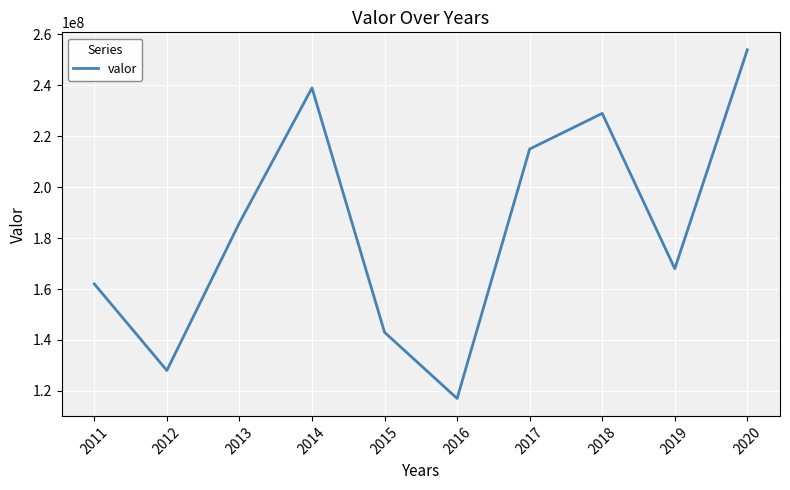

List the labels in order of value, largest first.

2020, 2014, 2018, 2017, 2013, 2019, 2011, 2015, 2012, 2016